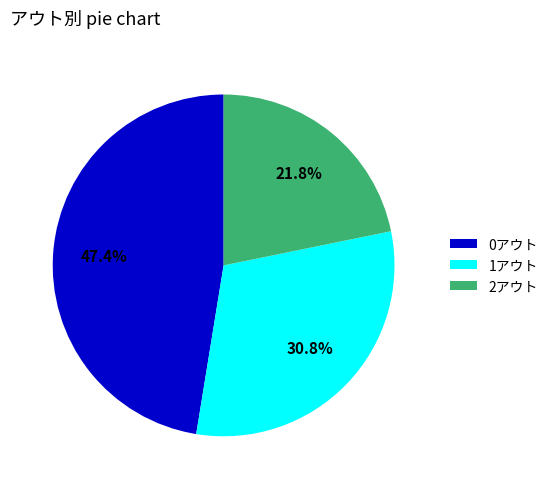

Is there any slice that represents more than half of the pie?

No